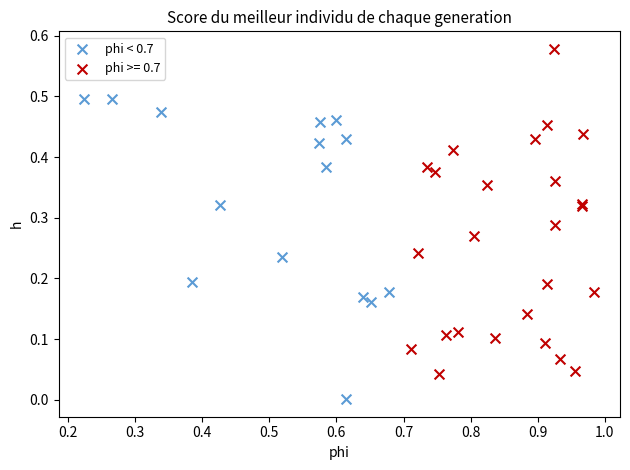

Which series reaches the maximum Y coordinate?

phi >= 0.7